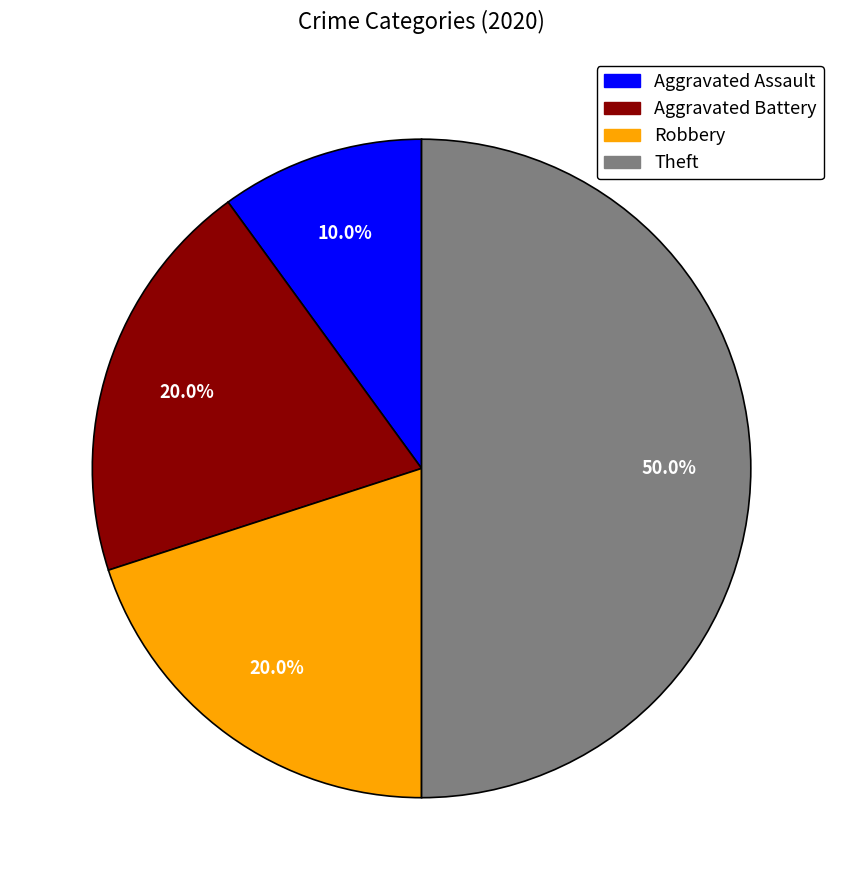

Which slice is the smallest?

Aggravated Assault